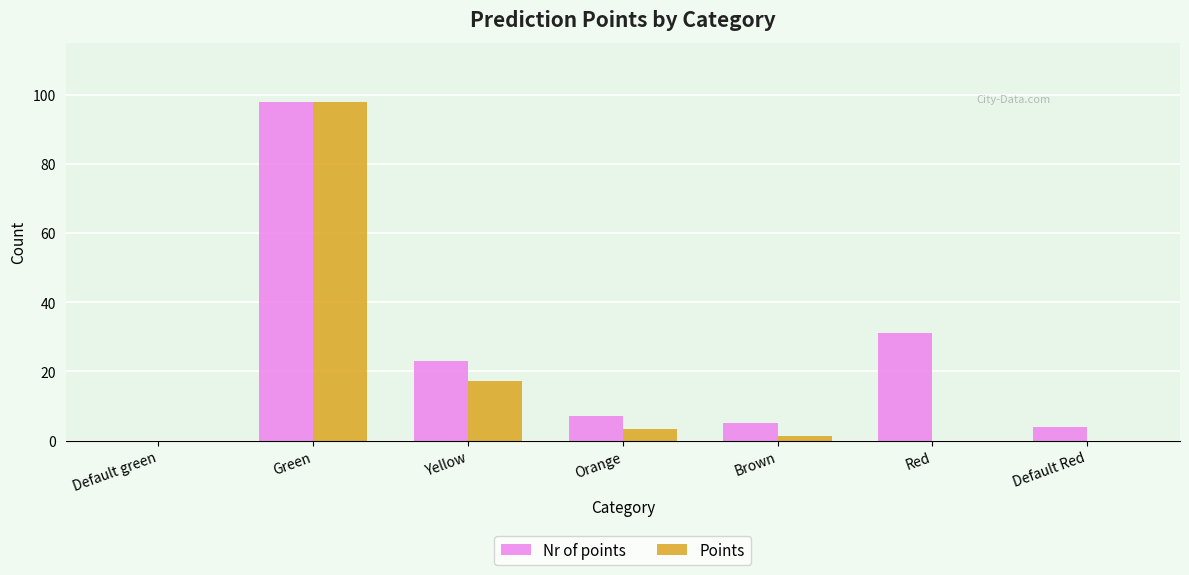

What is the total value across all series at Default Red?

4.0